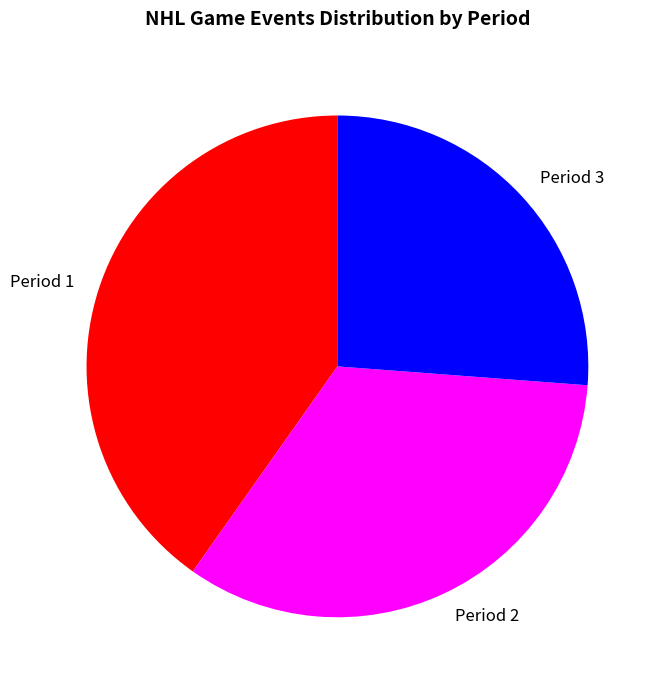

Between Period 3 and Period 2, which is larger?

Period 2